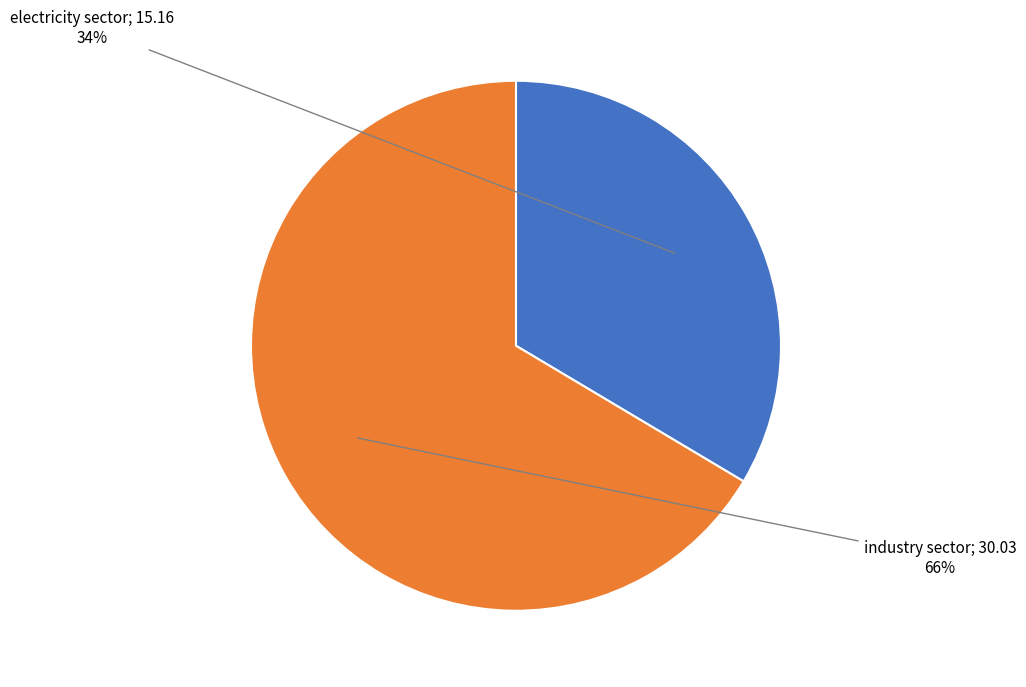

Does any single category account for the majority?

Yes